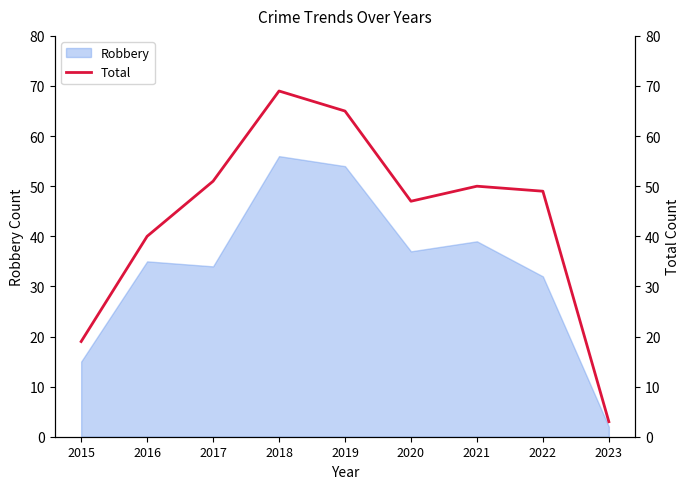

What is the difference between the maximum and minimum values?

66